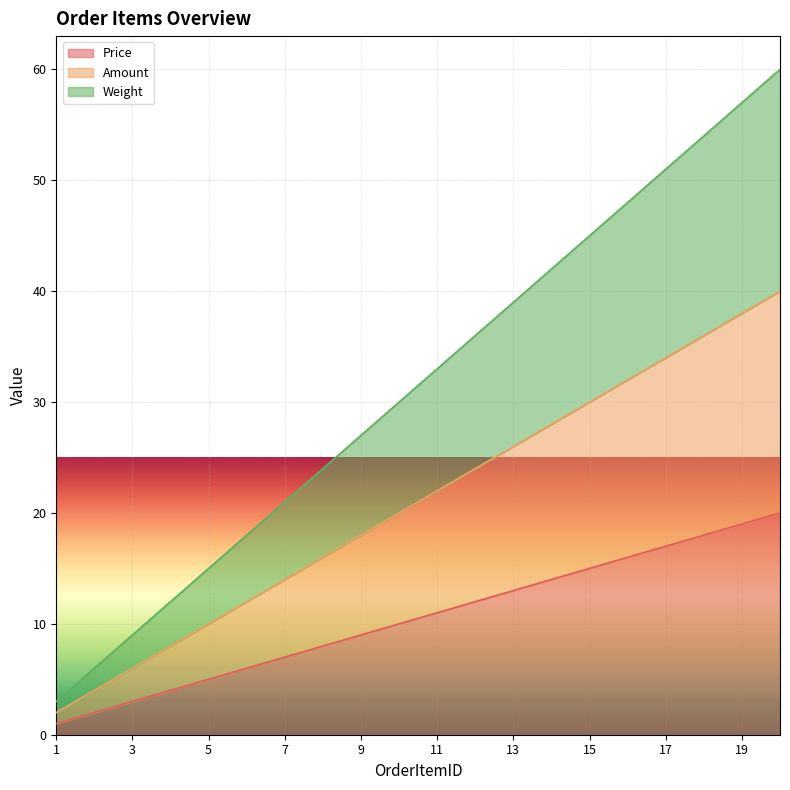

True or false: Amount and Price intersect in this chart.

False